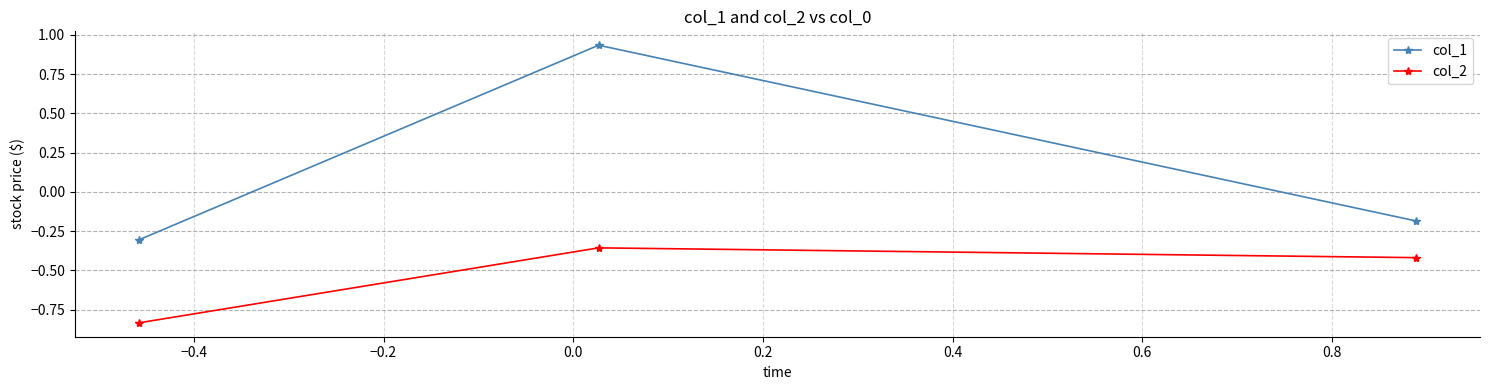

Rank the series by their average value, from highest to lowest.

col_1, col_2